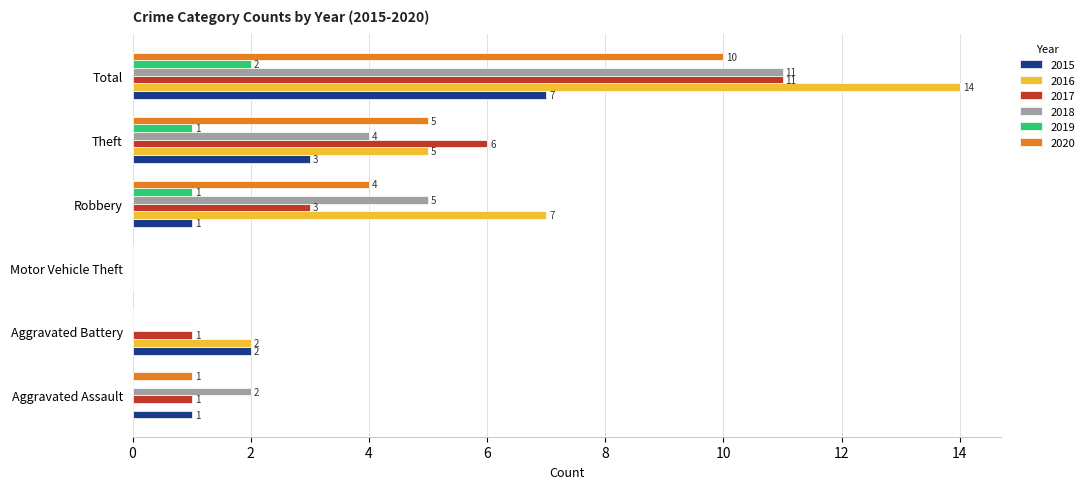

Is the value of 2018 at Motor Vehicle Theft greater than the value of 2019 at Theft?

No